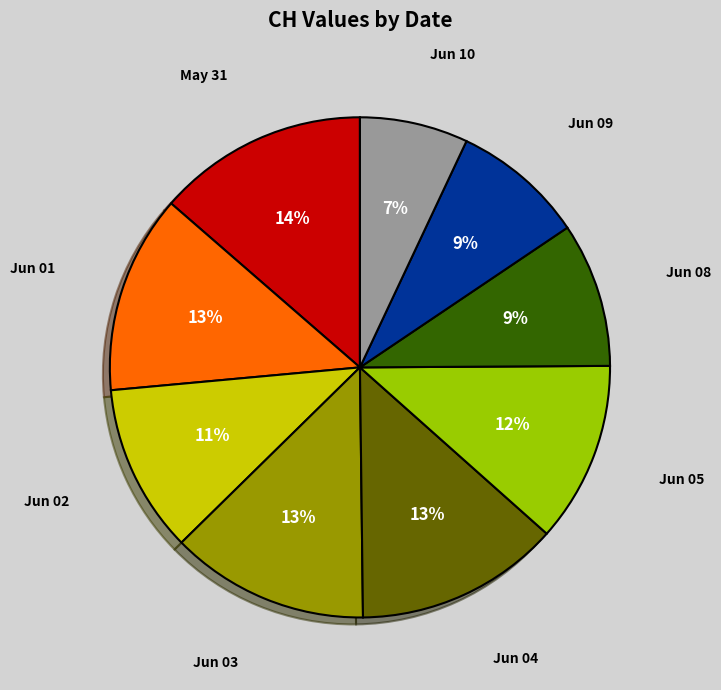

Is there any slice that represents more than half of the pie?

No